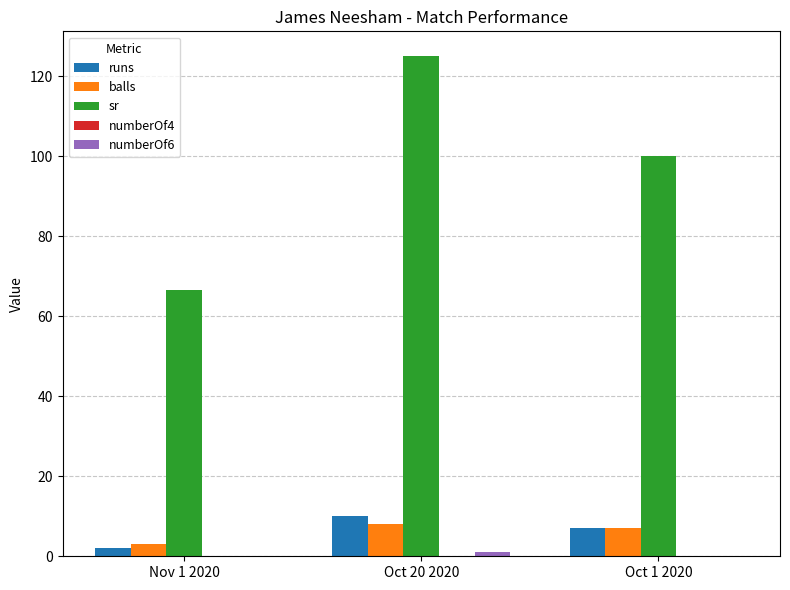

What is the sum of all runs values?

19.0